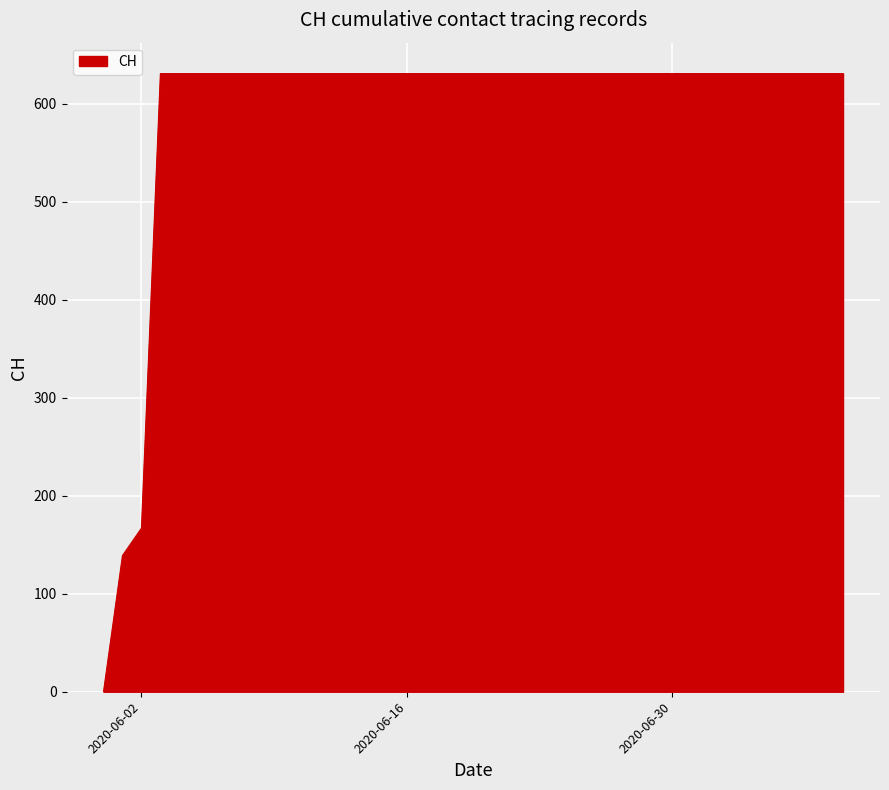

What is the maximum value shown in the chart?

631